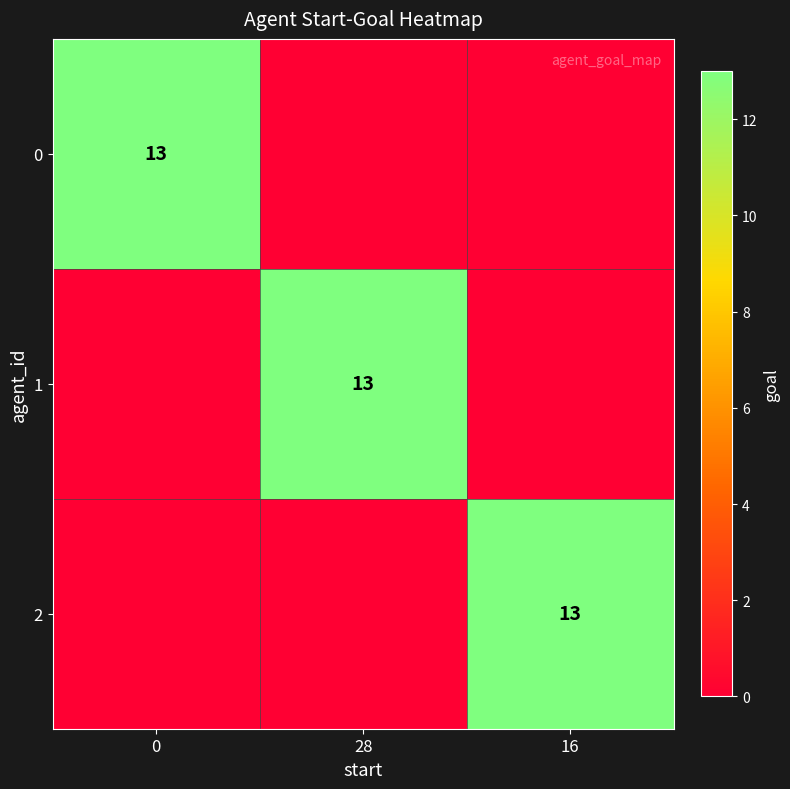

The 0 series shows 9 at 0. True or false?

False